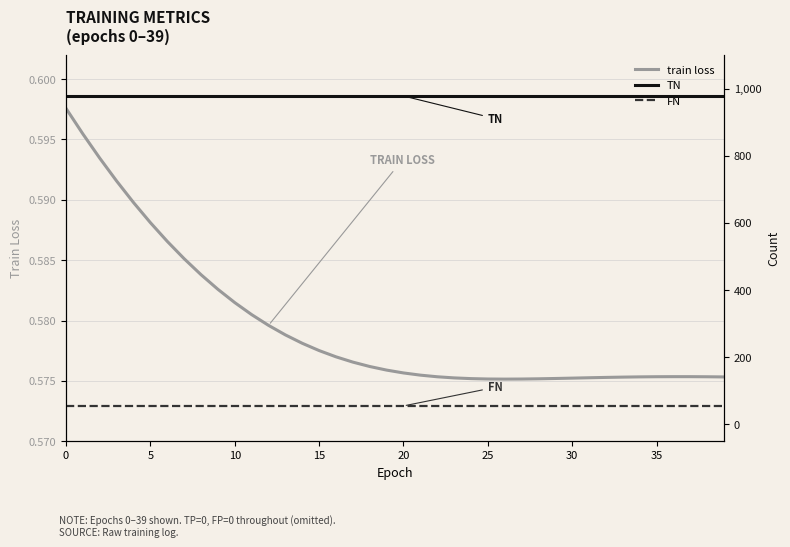

Which series has the largest total across all categories?

TN